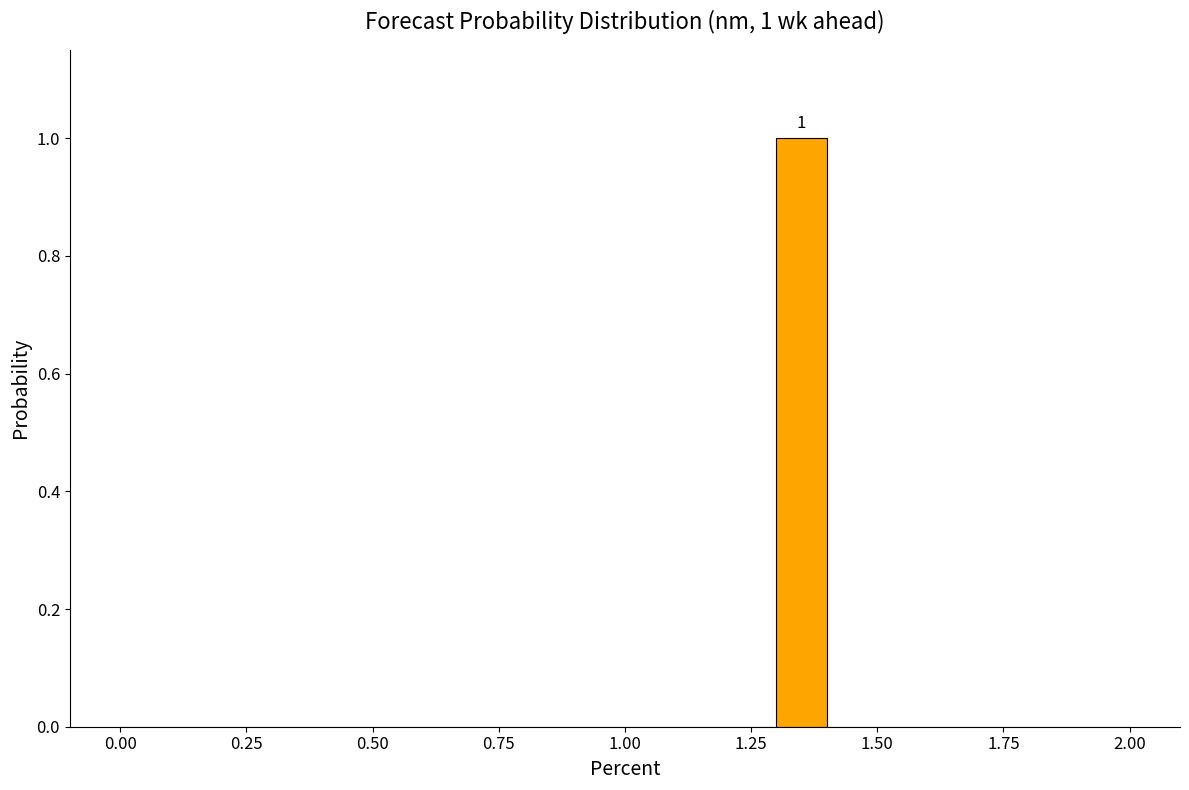

Around what value on the x-axis is the tallest bar? Give the approximate position of its centre, as read against the axis.

1.35